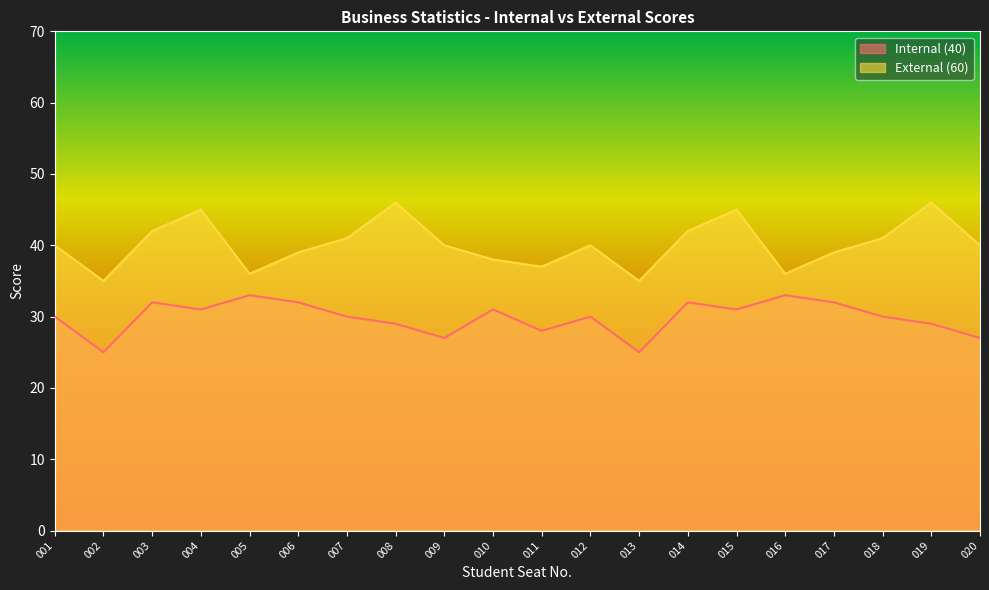

Which series has the largest total across all categories?

External (60)